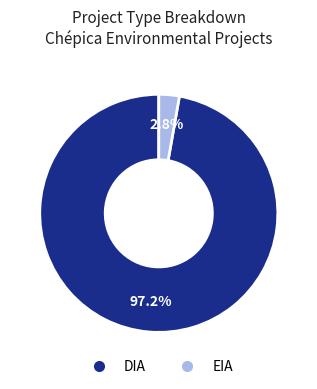

What is the largest slice in the pie chart?

DIA